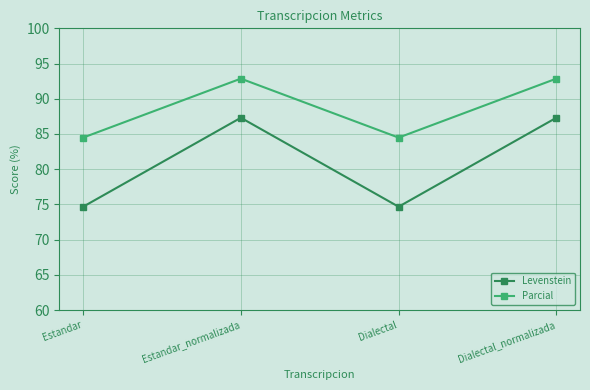

What value does the Parcial series have at Estandar_normalizada?

92.9